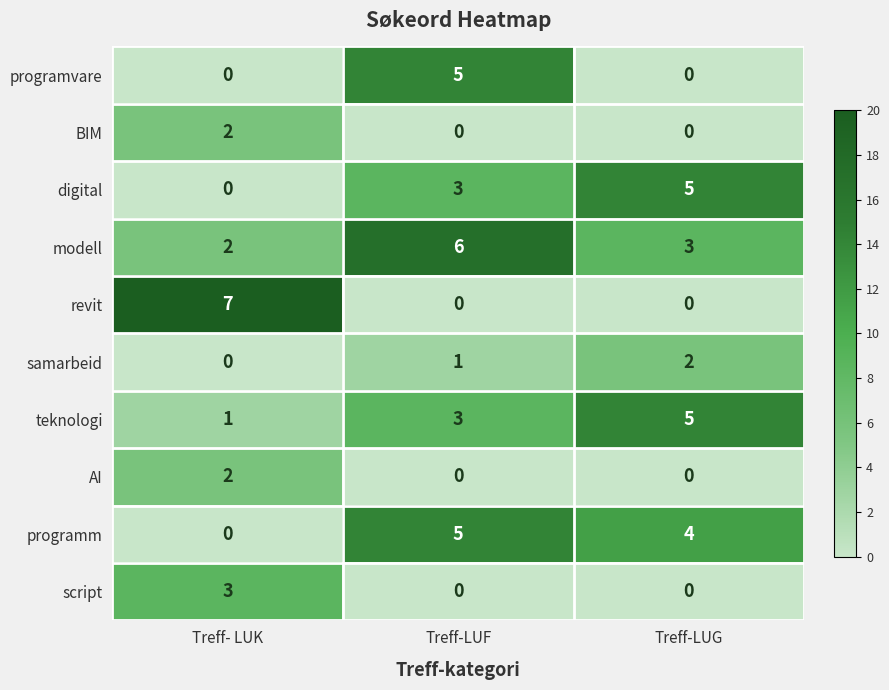

What is the sum of all modell values?

11